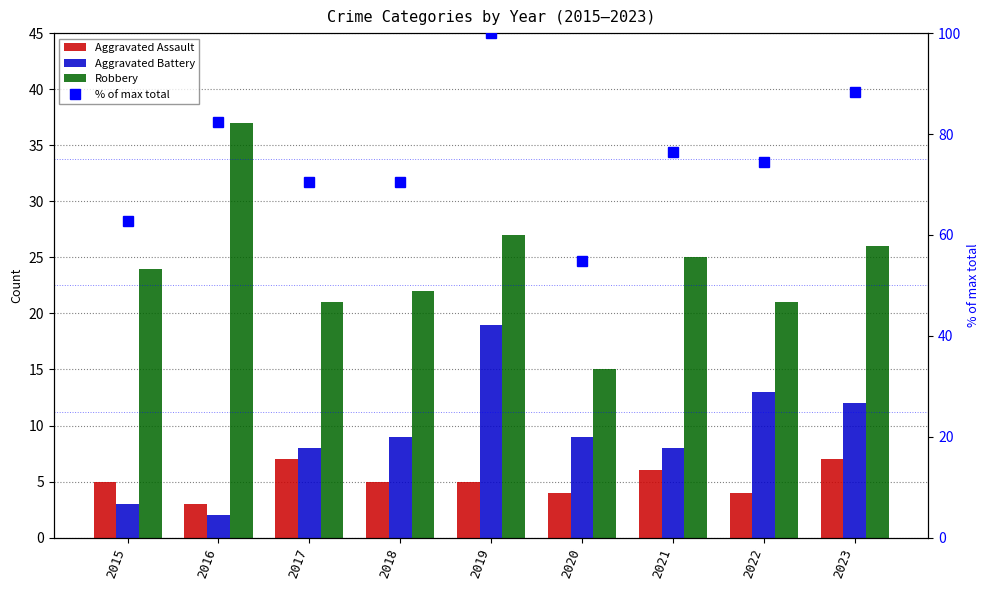

How many Aggravated Assault values are between 4 and 6?

6